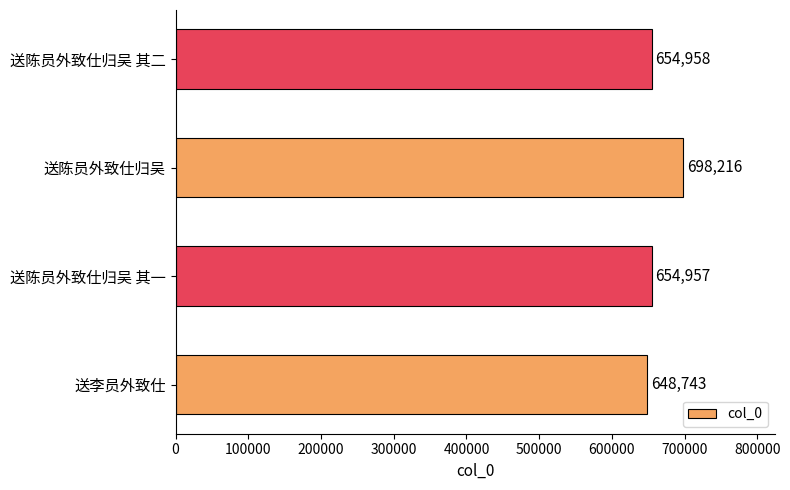

How many bars are there in total?

4